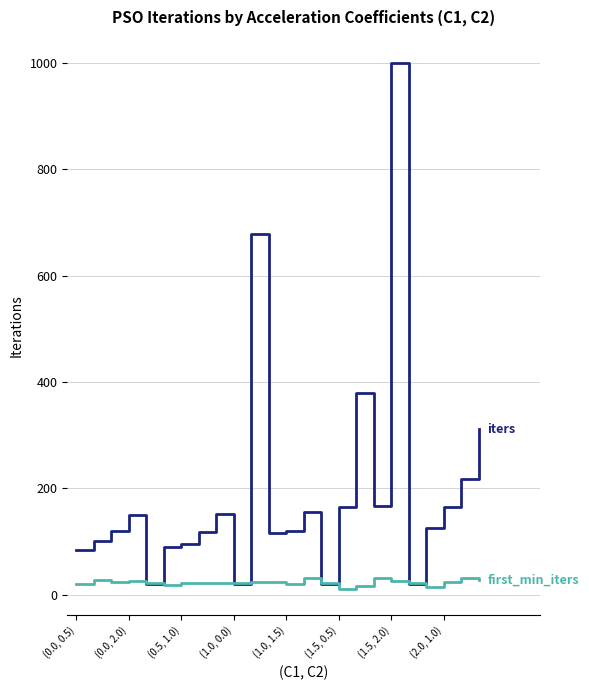

What is the maximum value shown in the chart?

1000